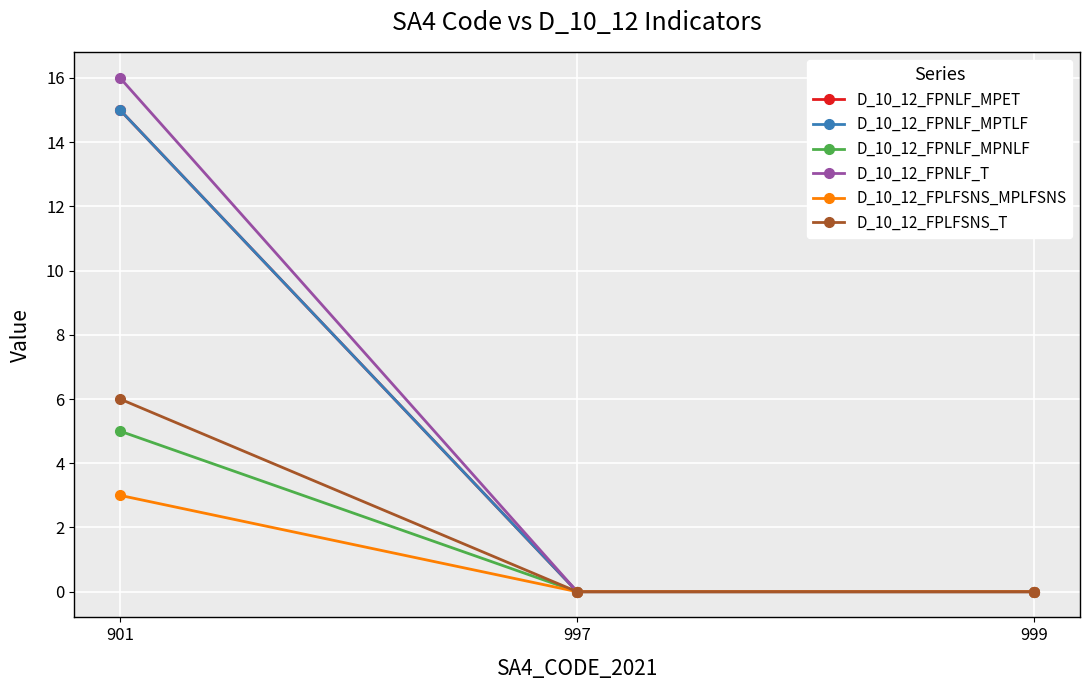

What is the sum of the D_10_12_FPNLF_MPNLF values at 997 and 901?

5